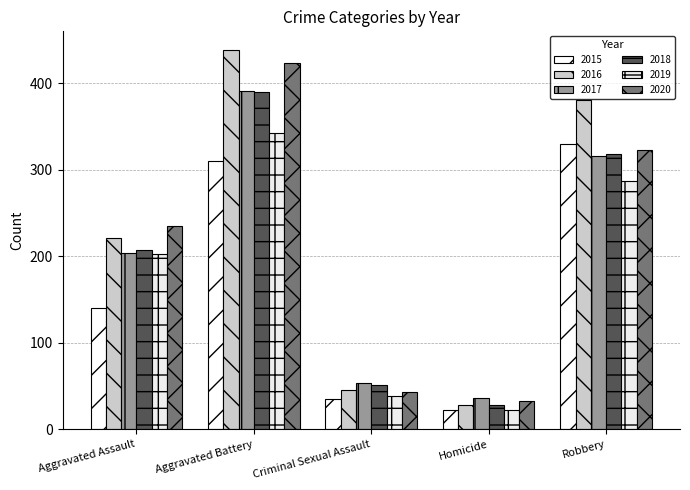

List the labels in order of 2018 value, largest first.

Aggravated Battery, Robbery, Aggravated Assault, Criminal Sexual Assault, Homicide